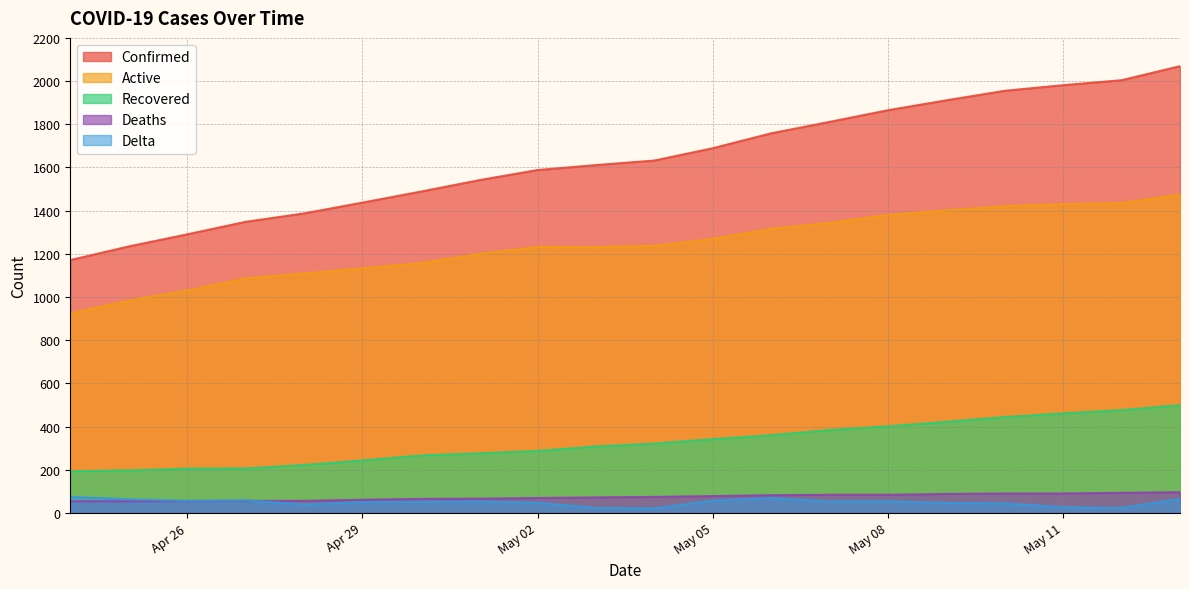

How many lines are shown in the chart?

5